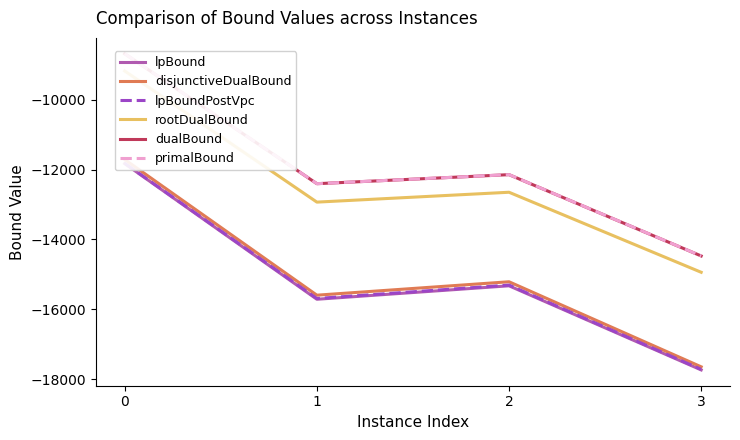

What is the value of the rootDualBound point at the 3rd from the left?

-12645.9